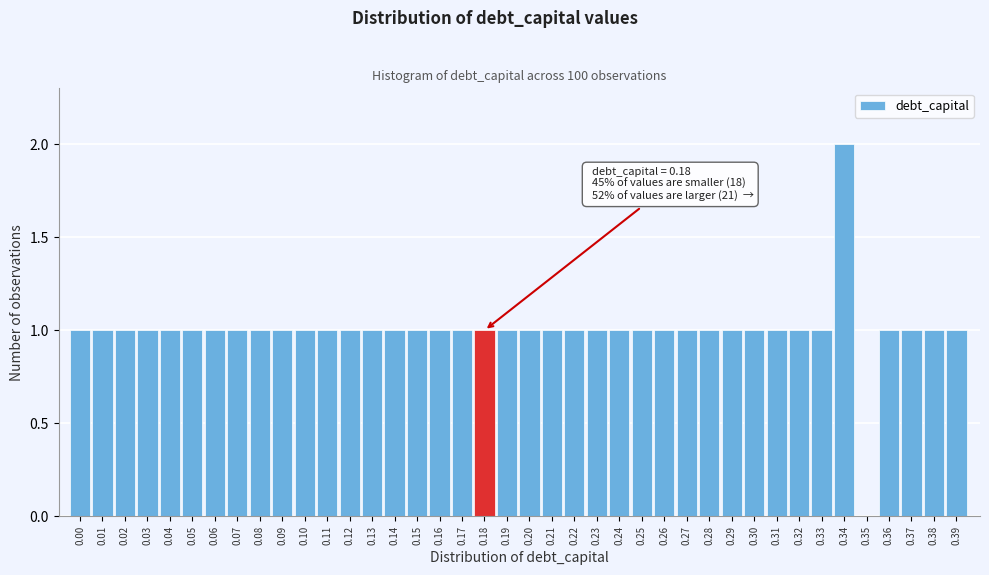

What is the sum of all values?

40